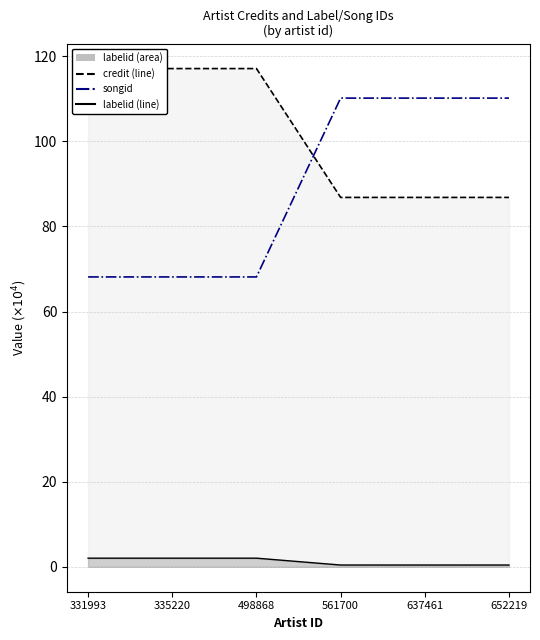

How many series are shown in this chart?

3